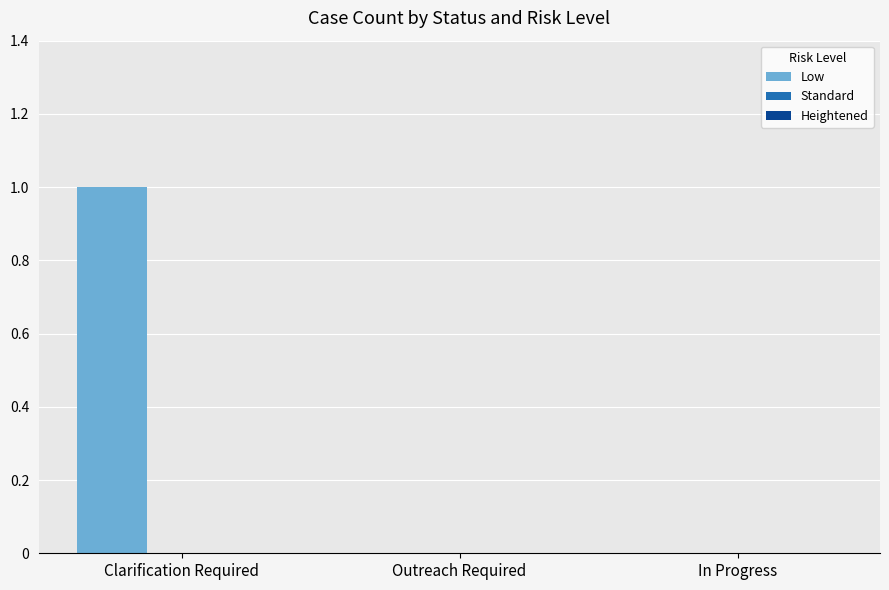

Which has a higher value, In Progress or Clarification Required?

Clarification Required